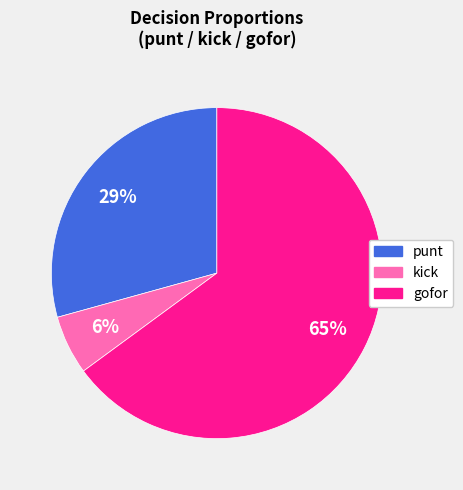

Is there a majority slice in this chart?

Yes